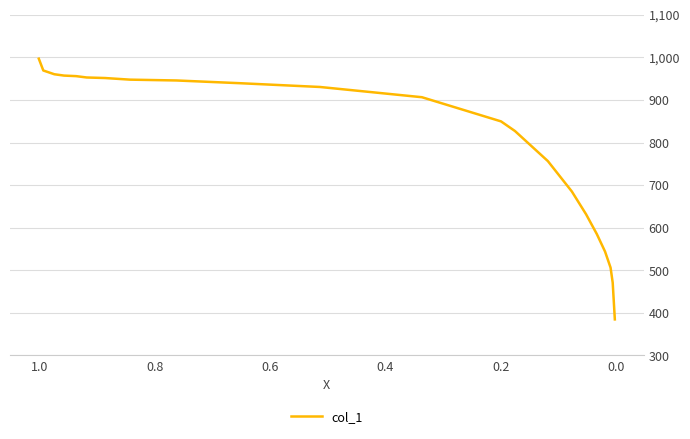

What is the label of the 4th point from the left?

0.4